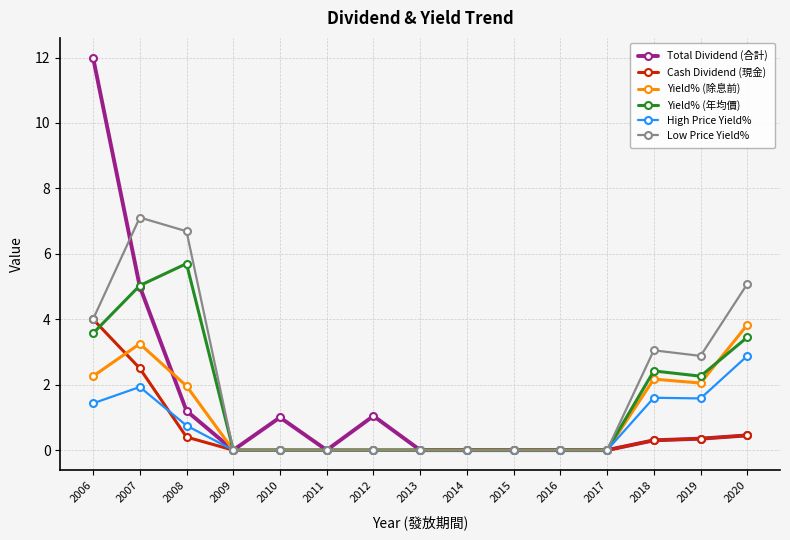

What is the highest value of the Cash Dividend (現金) series?

4.0